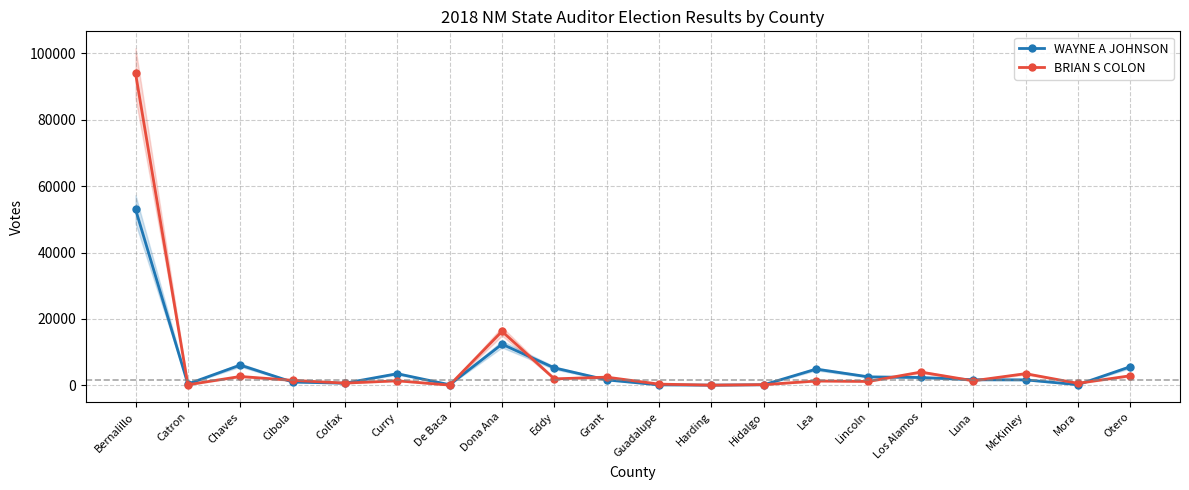

Between Dona Ana and Lea, which series saw the biggest shift?

BRIAN S COLON